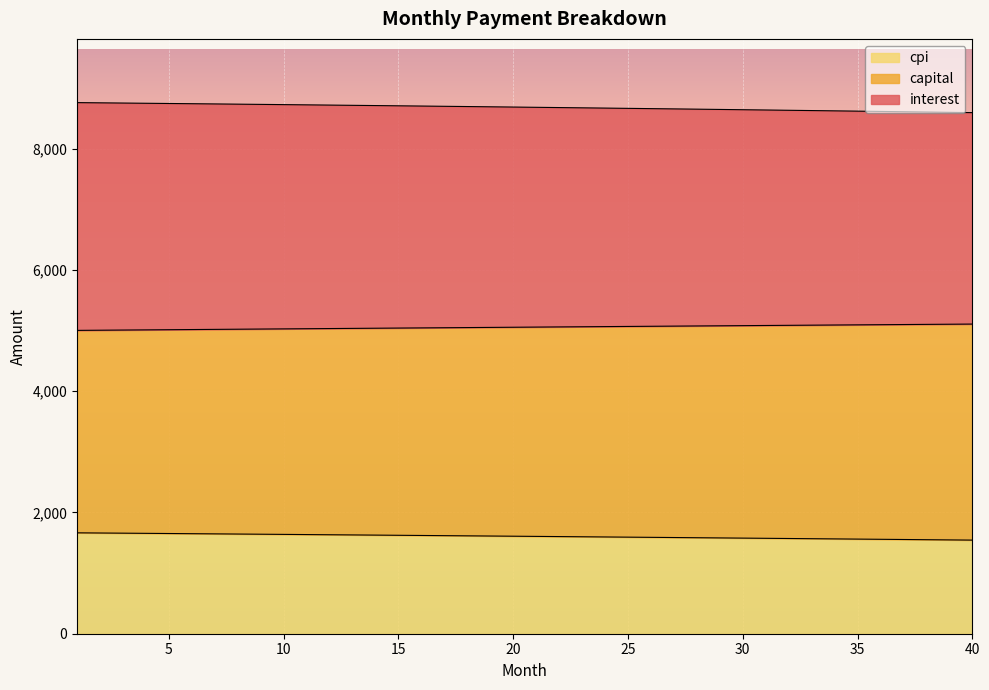

What is the highest value of the cpi series?

1663.9